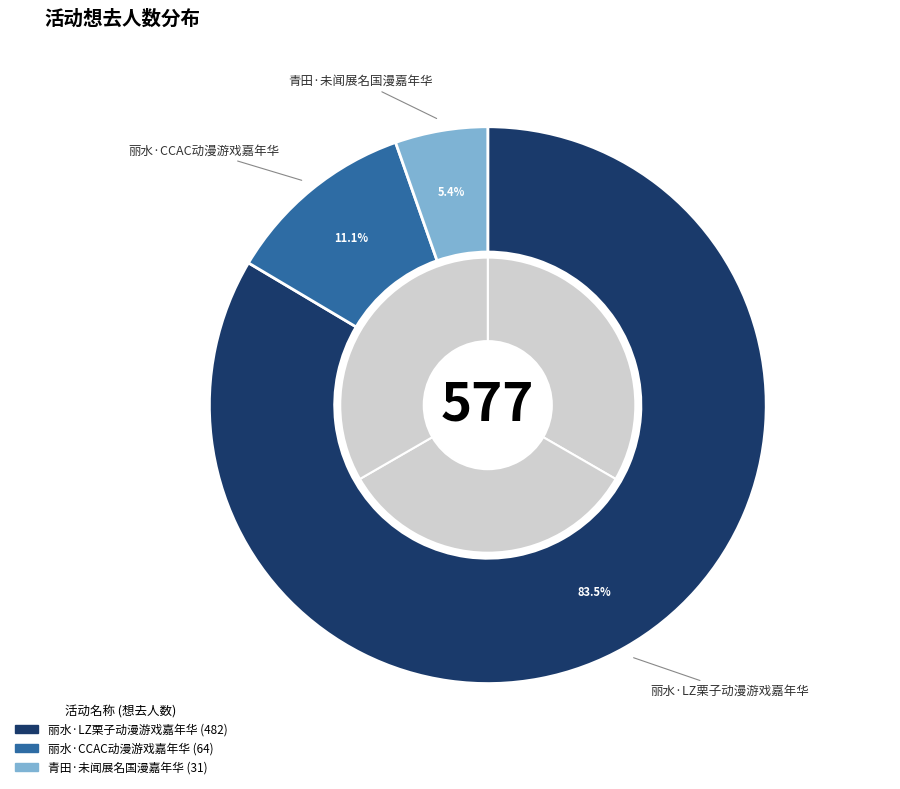

Rank the categories by value from lowest to highest.

青田·未闻展名国漫嘉年华, 丽水·CCAC动漫游戏嘉年华, 丽水·LZ栗子动漫游戏嘉年华